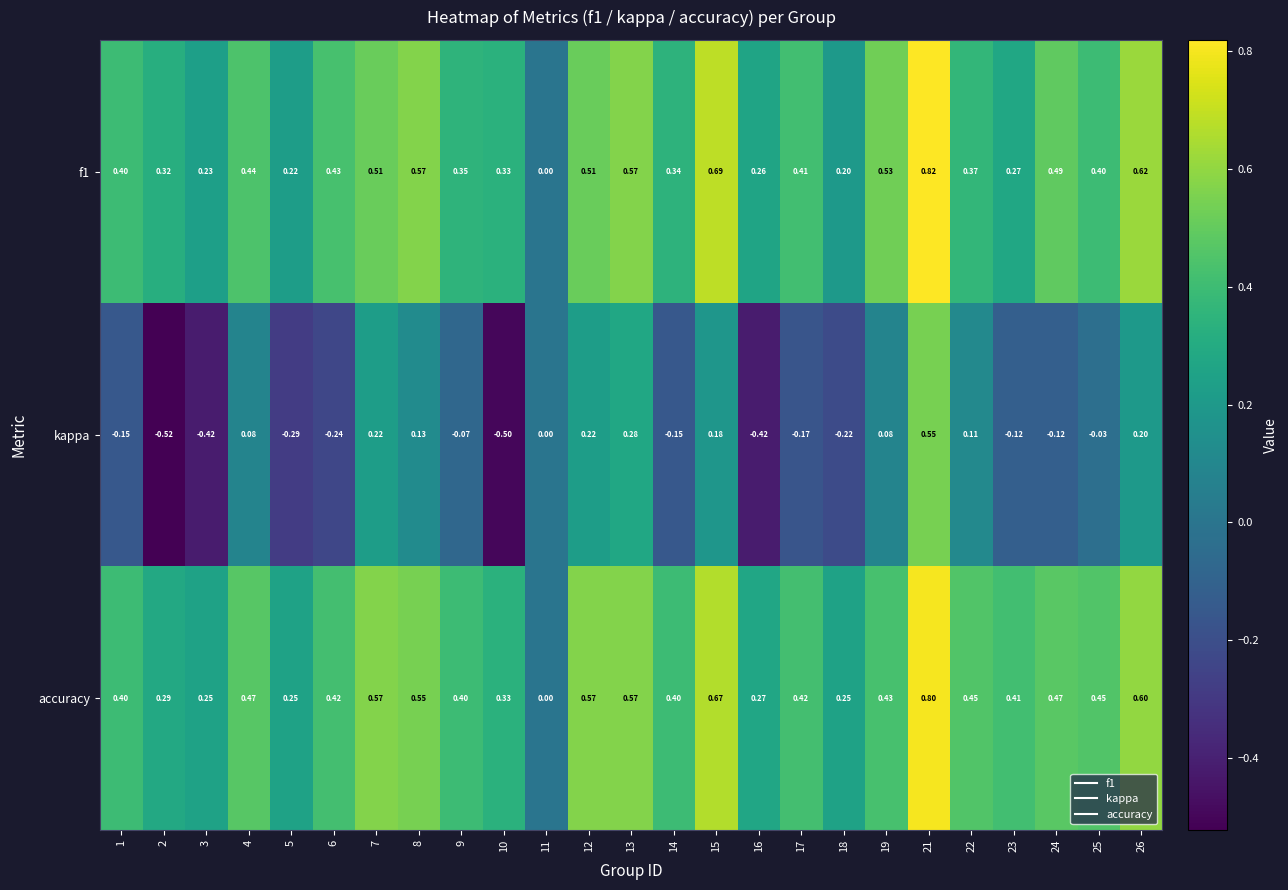

Is the value of f1 at 3 greater than the value of kappa at 24?

Yes